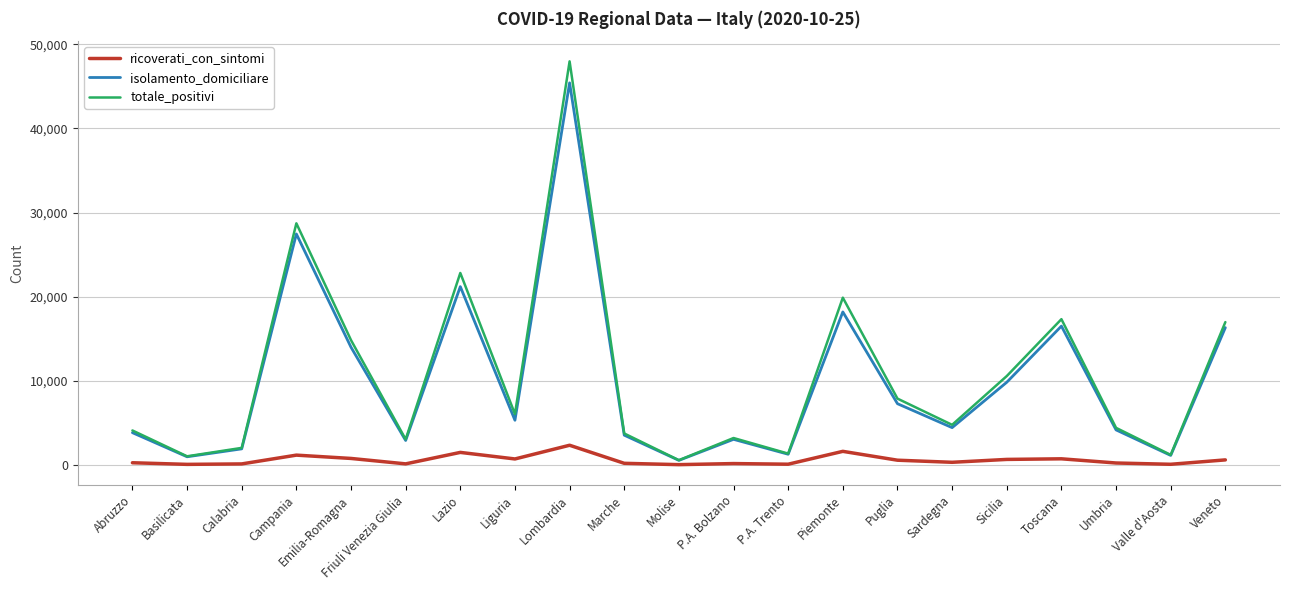

At which category is the sum across all series the highest?

Lombardia